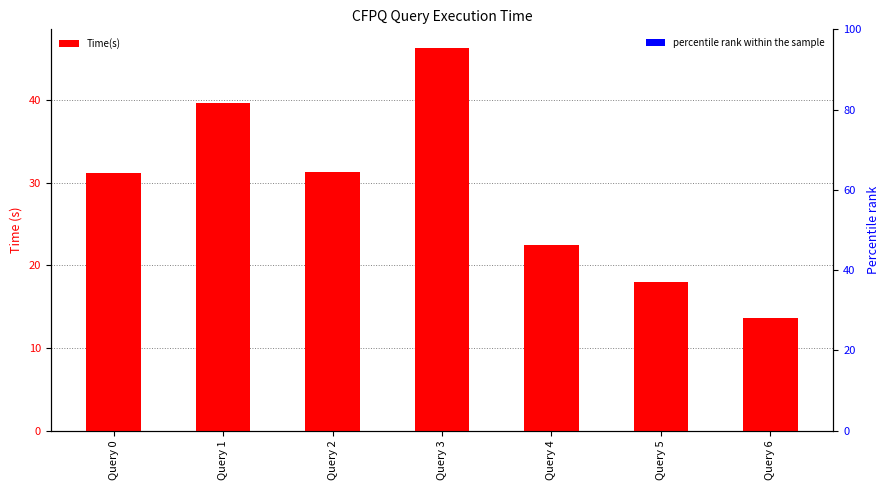

Reading left to right, list all the values displayed in this chart.

Time(s): Query 0=31.2	Query 1=39.7	Query 2=31.3	Query 3=46.3	Query 4=22.5	Query 5=18.0	Query 6=13.6
percentile rank within the sample: Query 0=0.0	Query 1=0.0	Query 2=0.0	Query 3=0.0	Query 4=0.0	Query 5=0.0	Query 6=0.0